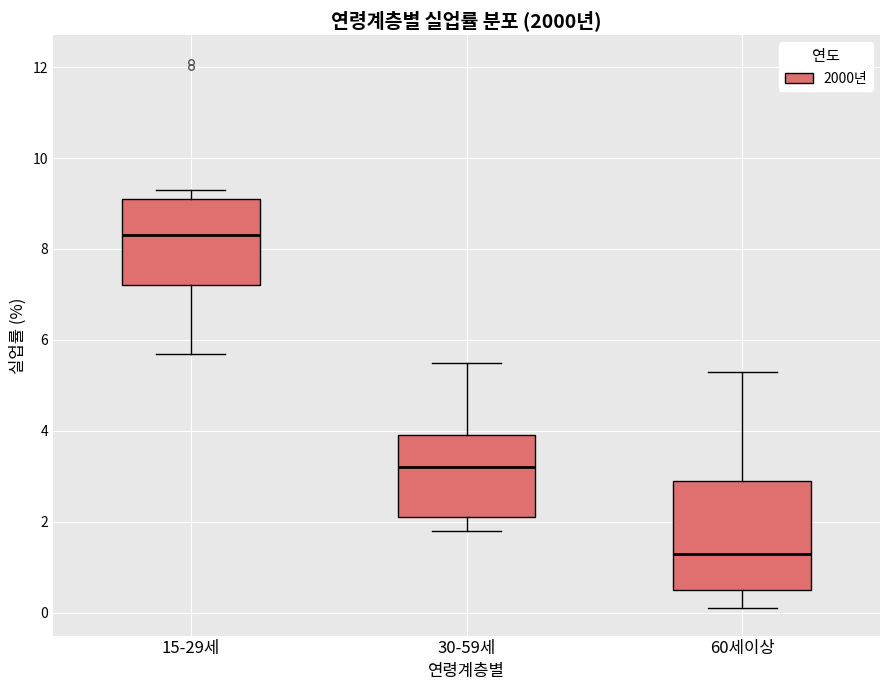

Where does the upper whisker of the box for 15-29세 end on the y-axis? The values are not printed on the chart, so give them approximately, as read against the axis.

9.4